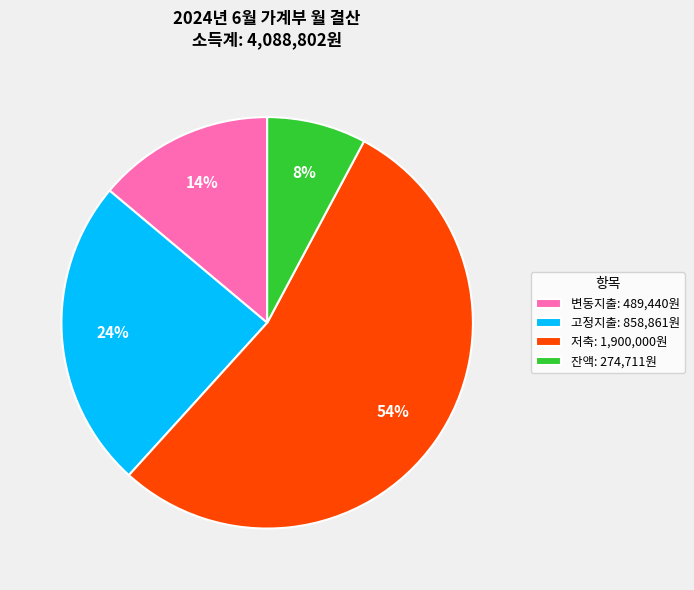

The 변동지출 slice represents 28% of the pie. True or false?

False